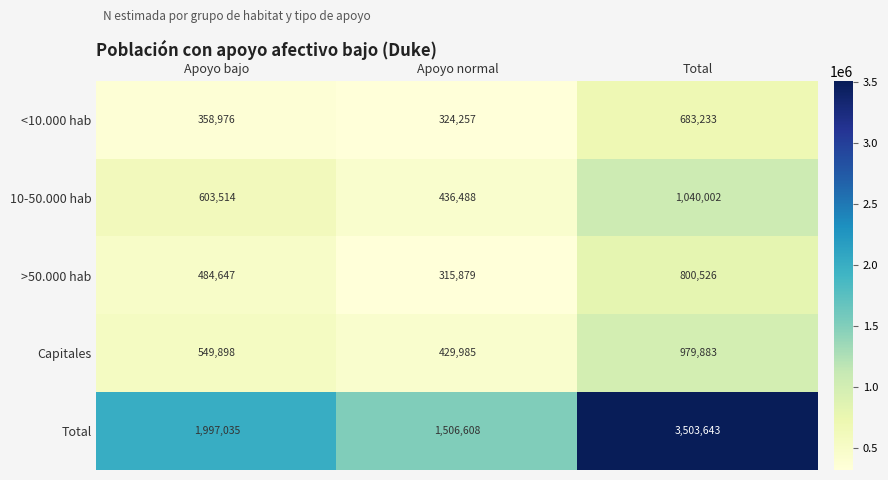

Reading right to left, what are all the values shown in this chart?

<10.000 hab: 683233	324257	358976
10-50.000 hab: 1040002	436488	603514
>50.000 hab: 800526	315879	484647
Capitales: 979883	429985	549898
Total: 3503643	1506608	1997035